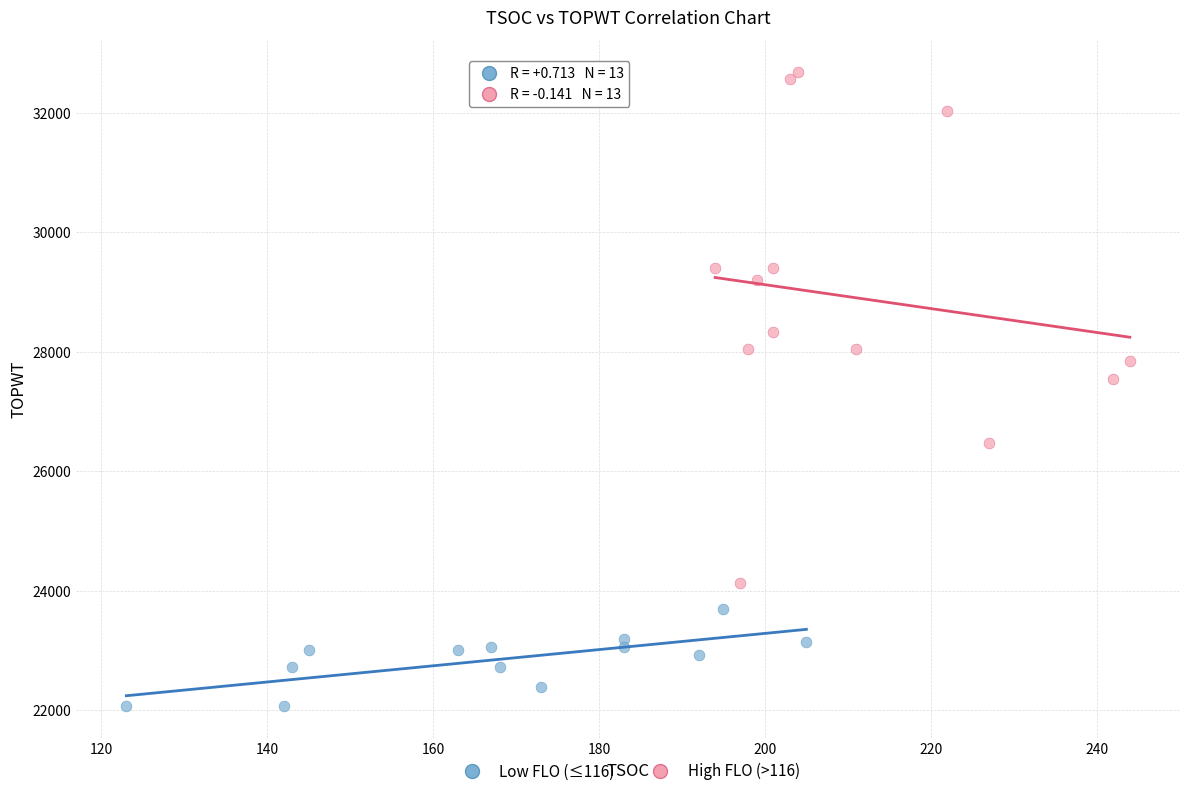

Which series reaches the minimum Y coordinate?

Low FLO (≤116)